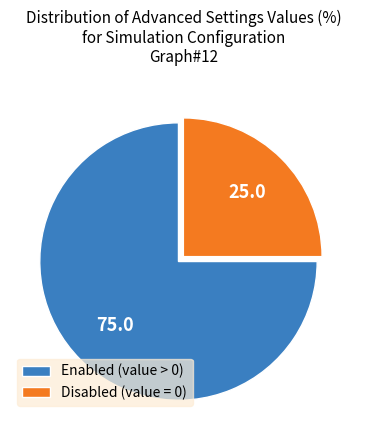

What is the ratio of the value at Disabled (value = 0) to the value at Enabled (value > 0)?

0.3